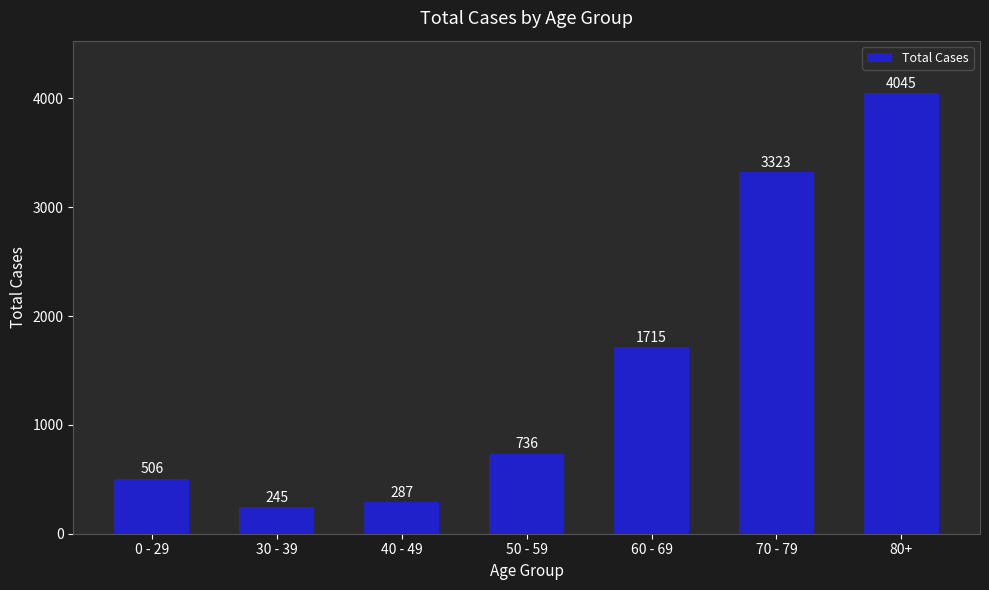

Rank the categories by value from lowest to highest.

30 - 39, 40 - 49, 0 - 29, 50 - 59, 60 - 69, 70 - 79, 80+